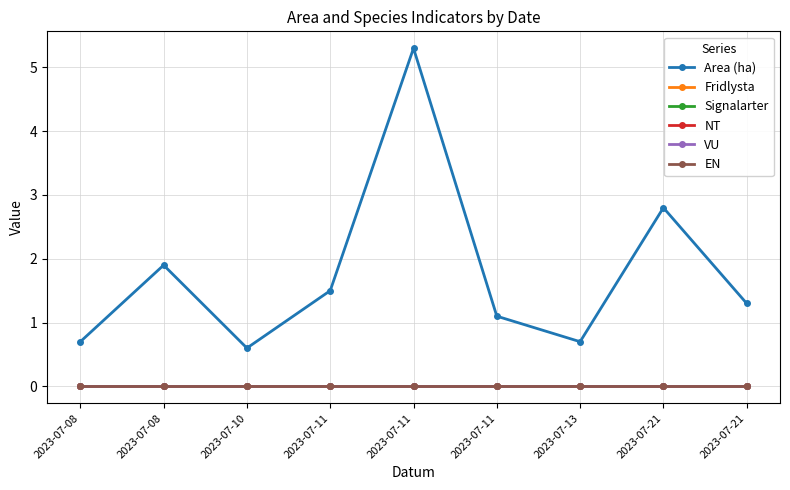

Reading left to right, transcribe all the data shown in this chart.

Area (ha): 2023-07-08=0.7	2023-07-08=1.9	2023-07-10=0.6	2023-07-11=1.5	2023-07-11=5.3	2023-07-11=1.1	2023-07-13=0.7	2023-07-21=2.8	2023-07-21=1.3
Fridlysta: 2023-07-08=0.0	2023-07-08=0.0	2023-07-10=0.0	2023-07-11=0.0	2023-07-11=0.0	2023-07-11=0.0	2023-07-13=0.0	2023-07-21=0.0	2023-07-21=0.0
Signalarter: 2023-07-08=0.0	2023-07-08=0.0	2023-07-10=0.0	2023-07-11=0.0	2023-07-11=0.0	2023-07-11=0.0	2023-07-13=0.0	2023-07-21=0.0	2023-07-21=0.0
NT: 2023-07-08=0.0	2023-07-08=0.0	2023-07-10=0.0	2023-07-11=0.0	2023-07-11=0.0	2023-07-11=0.0	2023-07-13=0.0	2023-07-21=0.0	2023-07-21=0.0
VU: 2023-07-08=0.0	2023-07-08=0.0	2023-07-10=0.0	2023-07-11=0.0	2023-07-11=0.0	2023-07-11=0.0	2023-07-13=0.0	2023-07-21=0.0	2023-07-21=0.0
EN: 2023-07-08=0.0	2023-07-08=0.0	2023-07-10=0.0	2023-07-11=0.0	2023-07-11=0.0	2023-07-11=0.0	2023-07-13=0.0	2023-07-21=0.0	2023-07-21=0.0